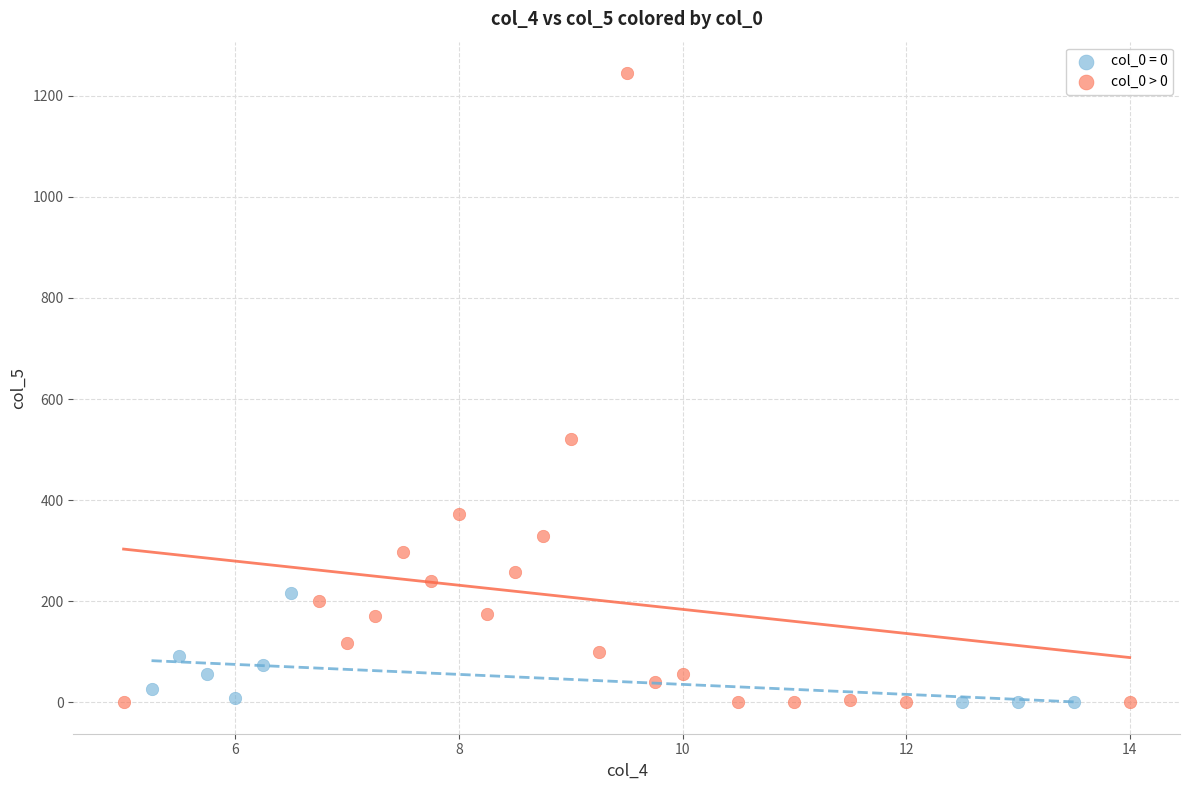

Which series reaches the maximum Y coordinate?

col_0 > 0